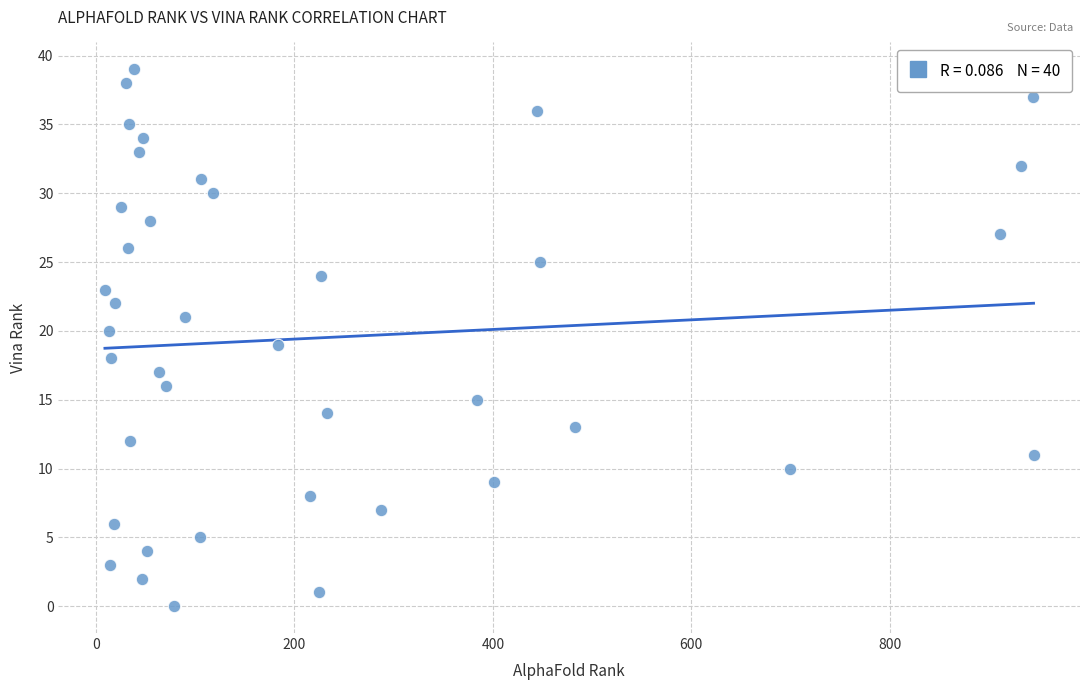

What is the range of X values (max minus min)?

936